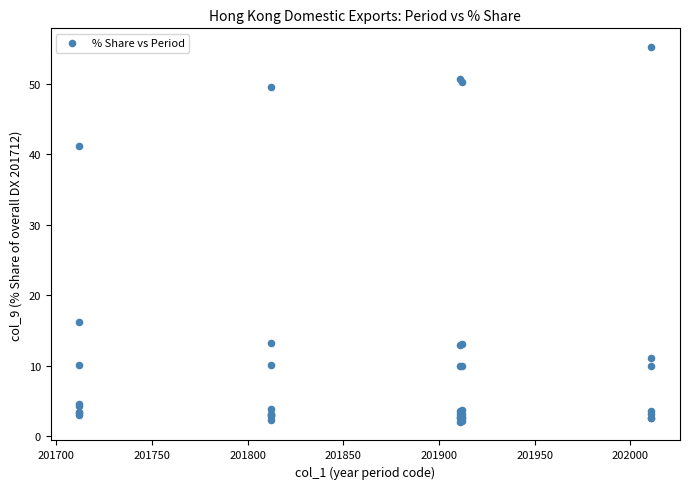

What Y value in the scatter plot is closest to 28?

16.2